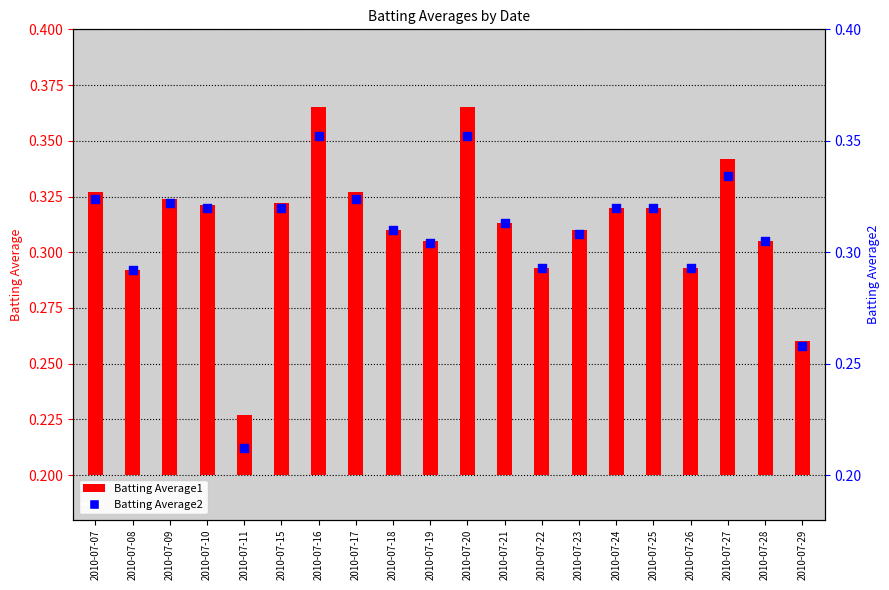

Which series has the widest spread of Y values?

Batting Average2